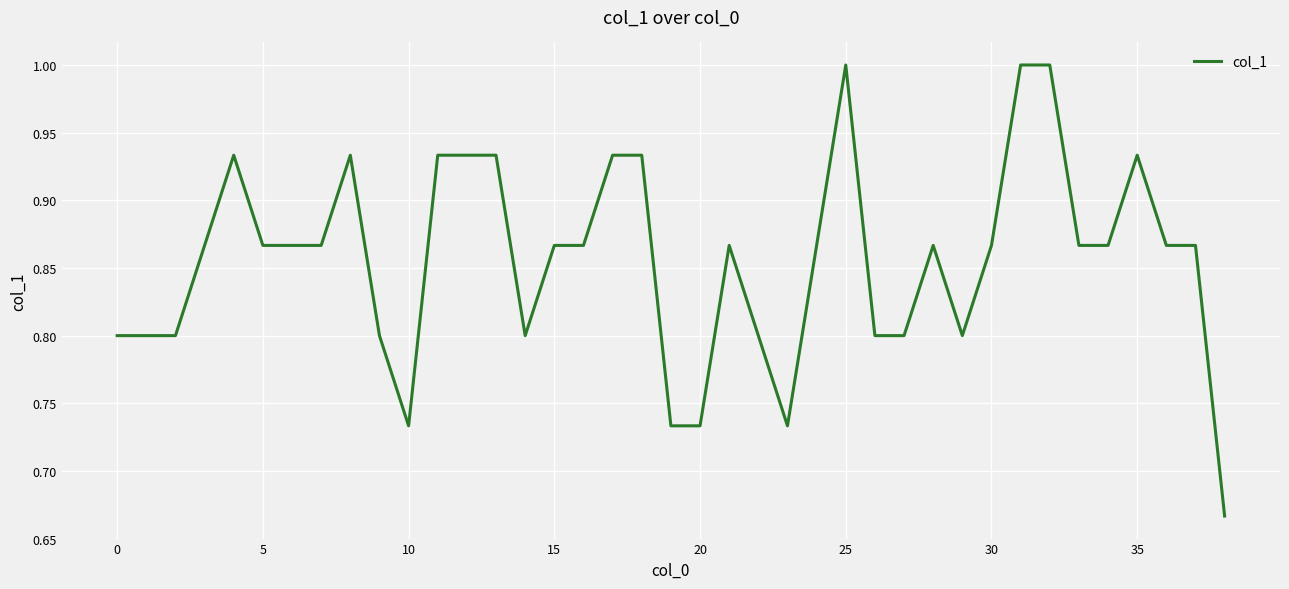

What is the greatest value displayed?

1.0